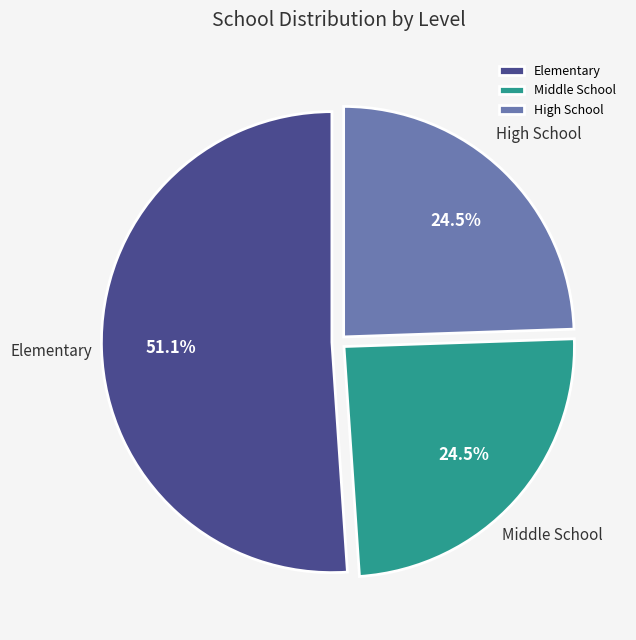

How many segments does this pie chart have?

3